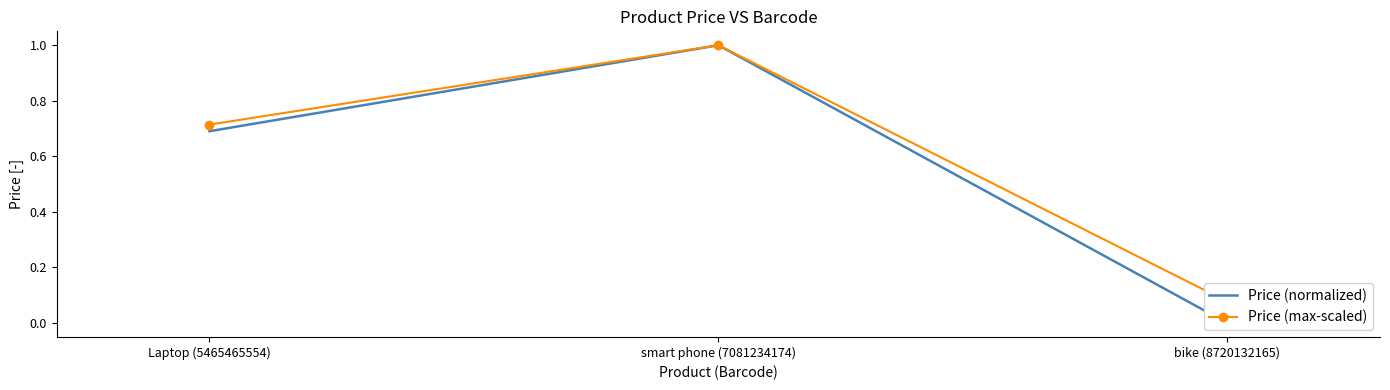

What is the label of the 1st point from the right?

bike (8720132165)